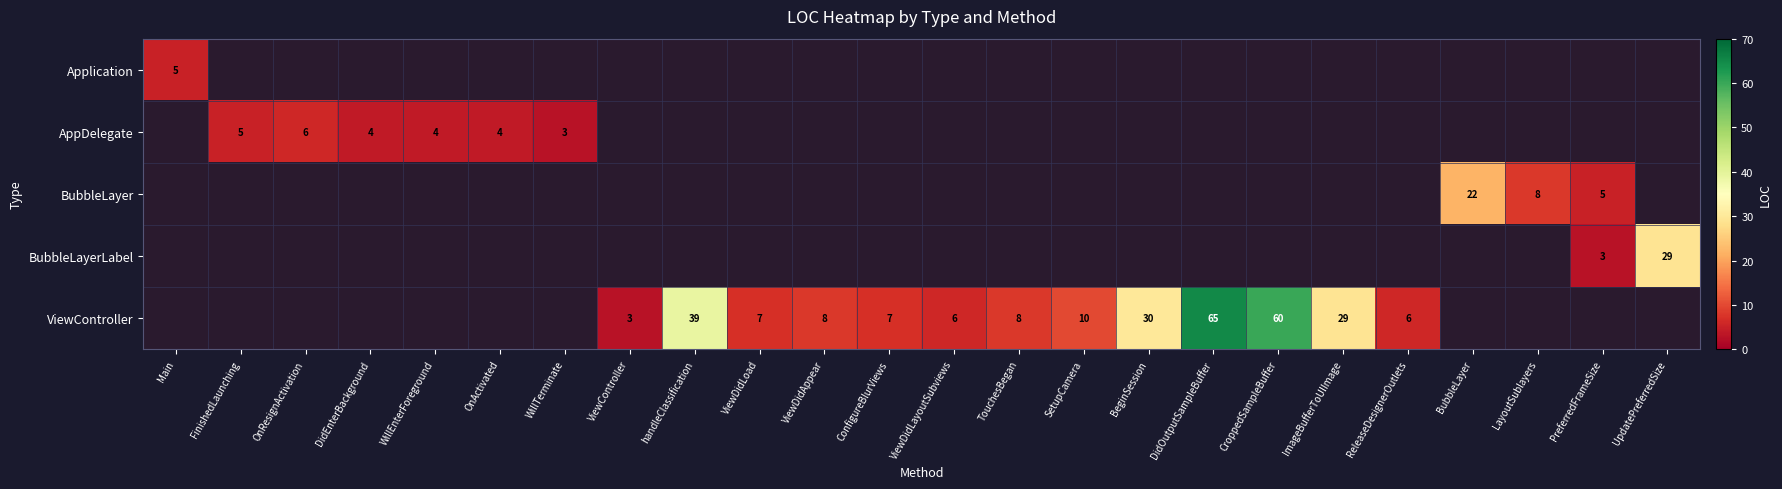

Is the value of Application at ViewDidAppear greater than the value of ViewController at OnResignActivation?

No